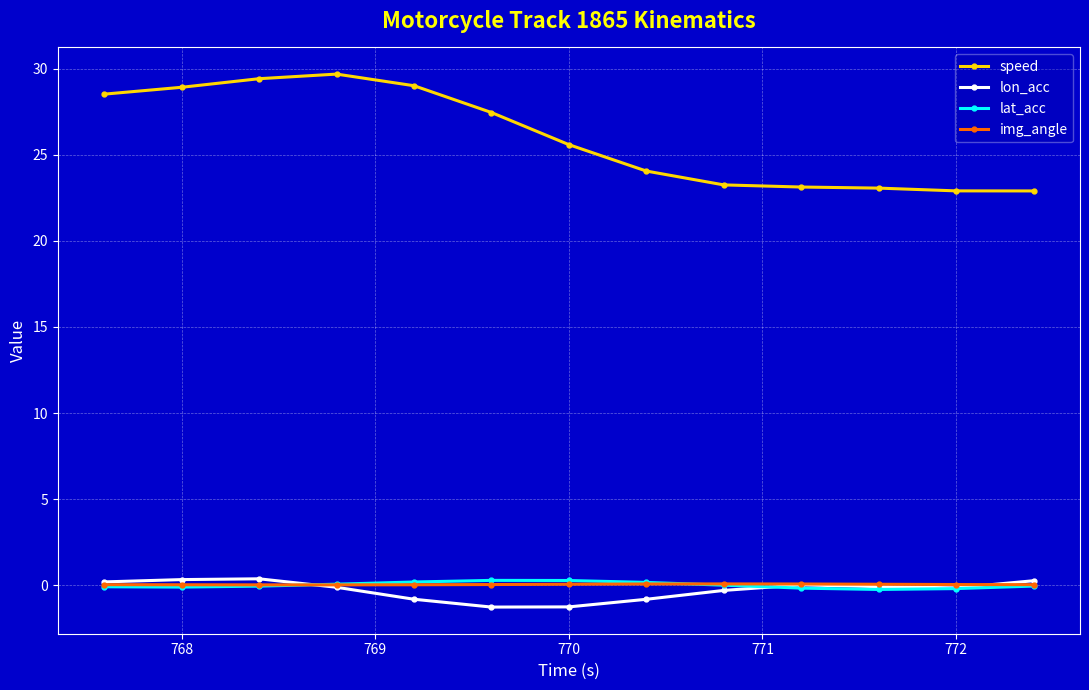

True or false: lon_acc has more than 1 interior local peaks.

True